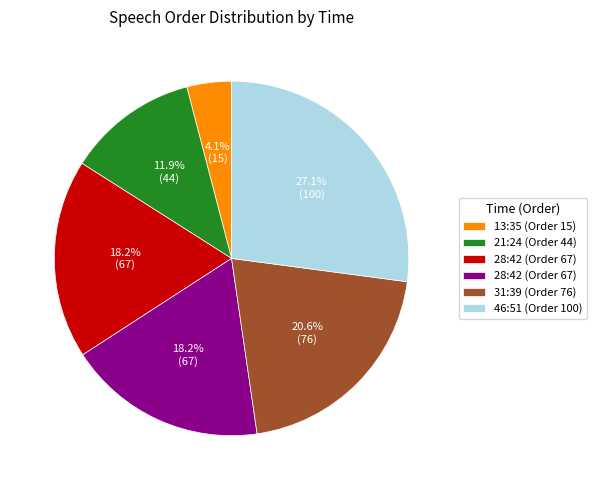

Is there any slice that represents more than half of the pie?

No